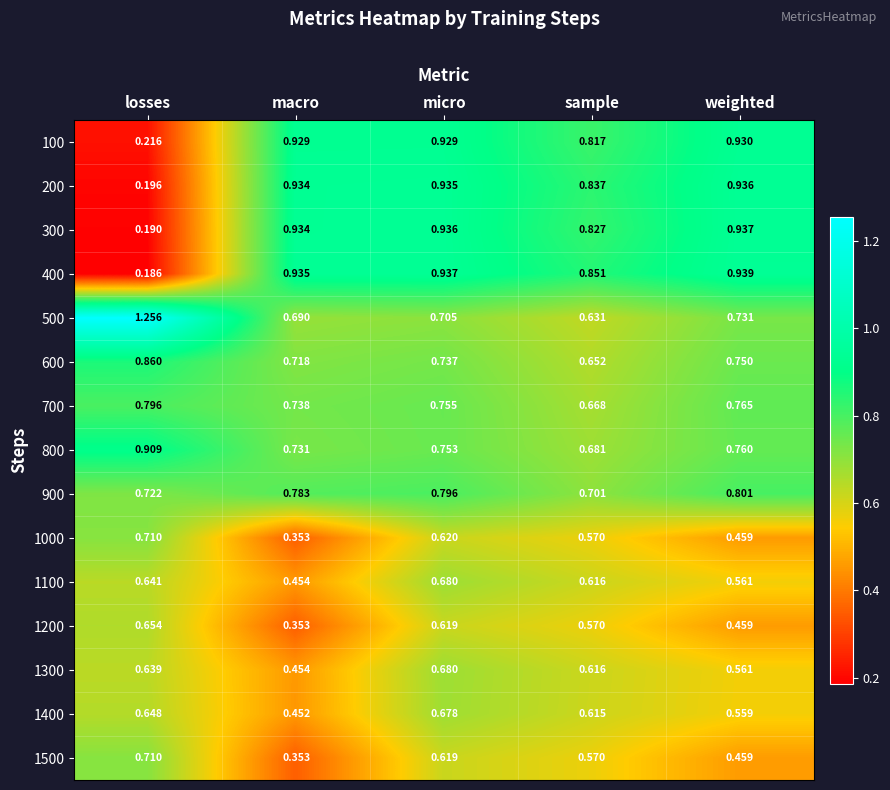

List the labels in order of 1000 value, largest first.

losses, micro, sample, weighted, macro